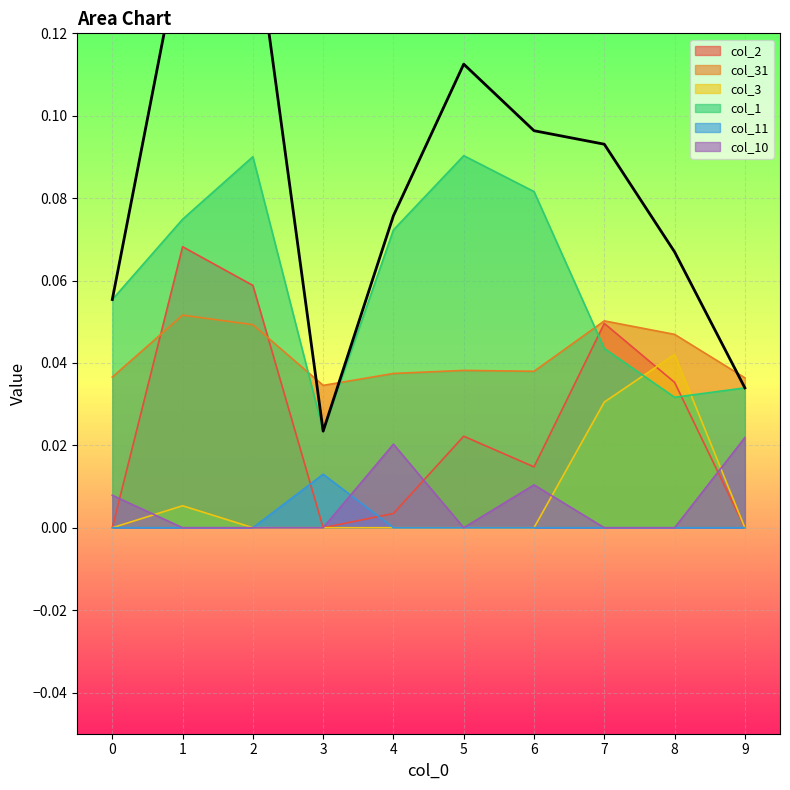

Which series has the largest range (max minus min)?

col_2